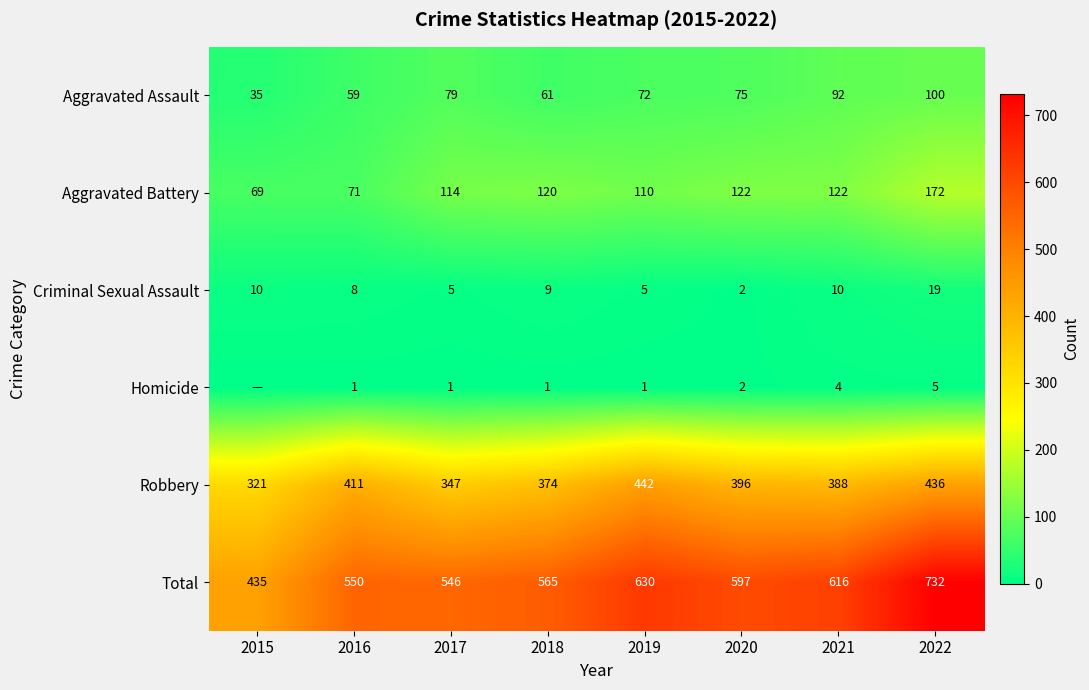

Rank the series at 2018 from highest to lowest value.

Total, Robbery, Aggravated Battery, Aggravated Assault, Criminal Sexual Assault, Homicide